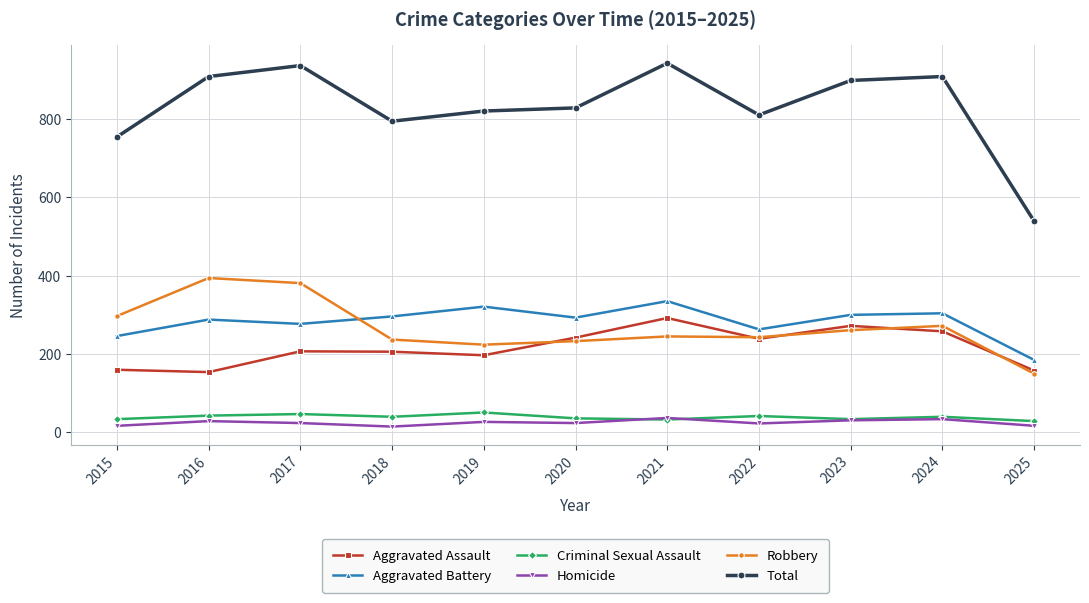

Is it true that Aggravated Battery equals 263 at 2022?

True